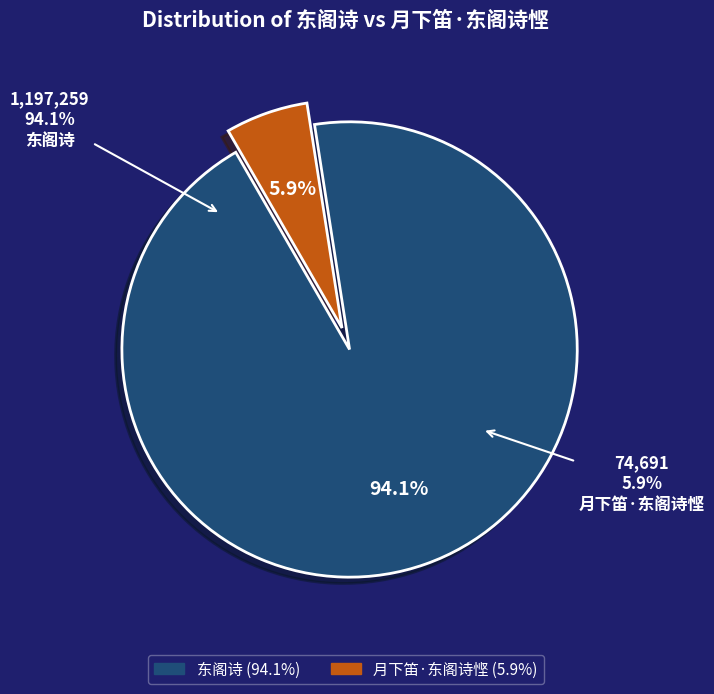

Combined, what portion of the pie is 月下笛·东阁诗悭 and 东阁诗?

100.0%